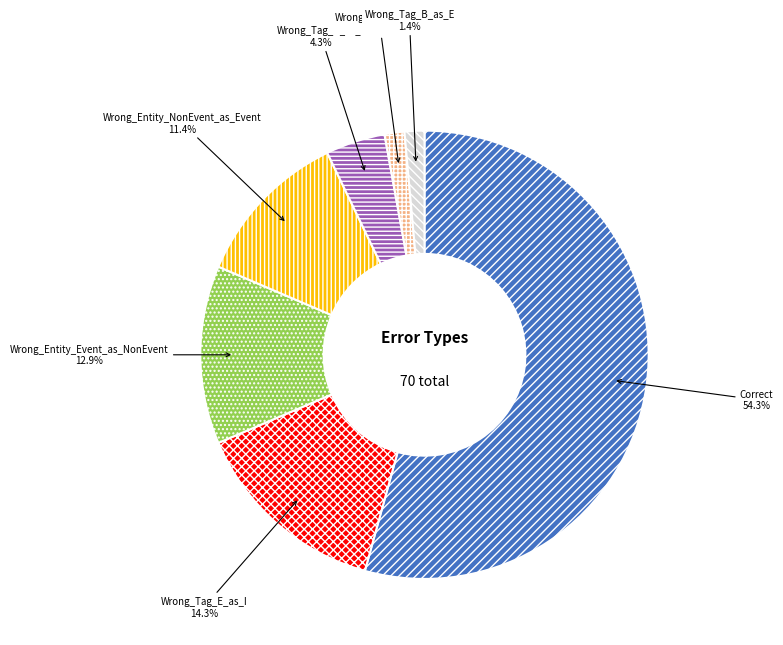

Does any single category account for the majority?

Yes